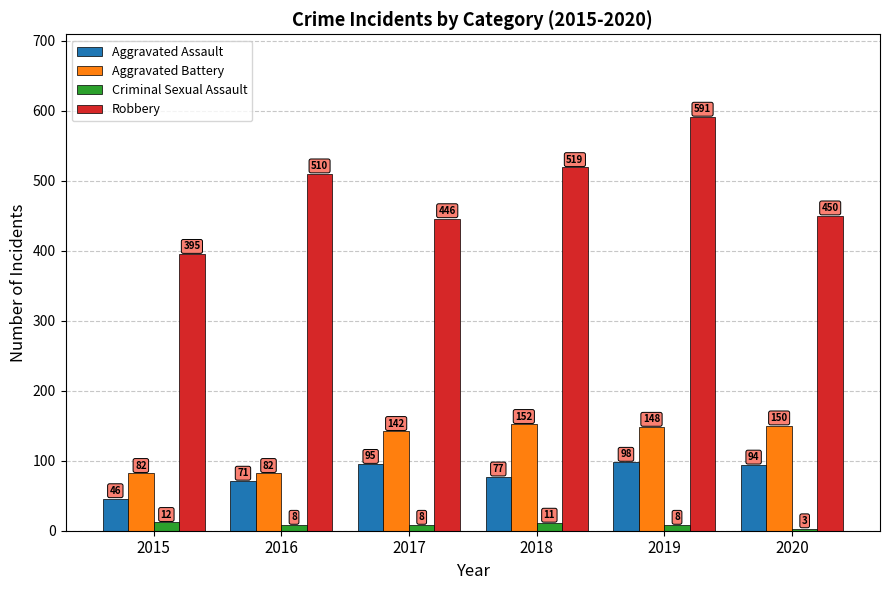

What is the value of the Aggravated Battery bar at the 1st from the left?

82